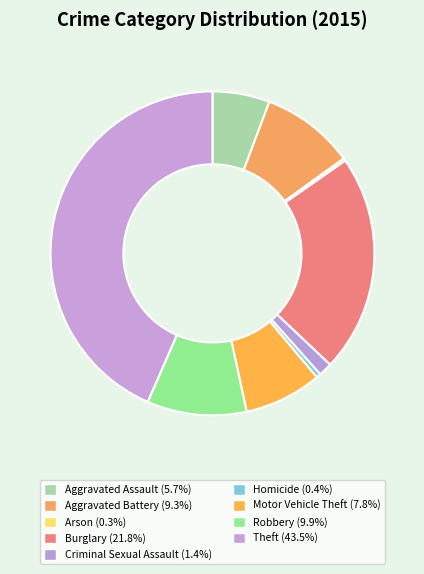

Rank the categories by value from lowest to highest.

Arson, Homicide, Criminal Sexual Assault, Aggravated Assault, Motor Vehicle Theft, Aggravated Battery, Robbery, Burglary, Theft